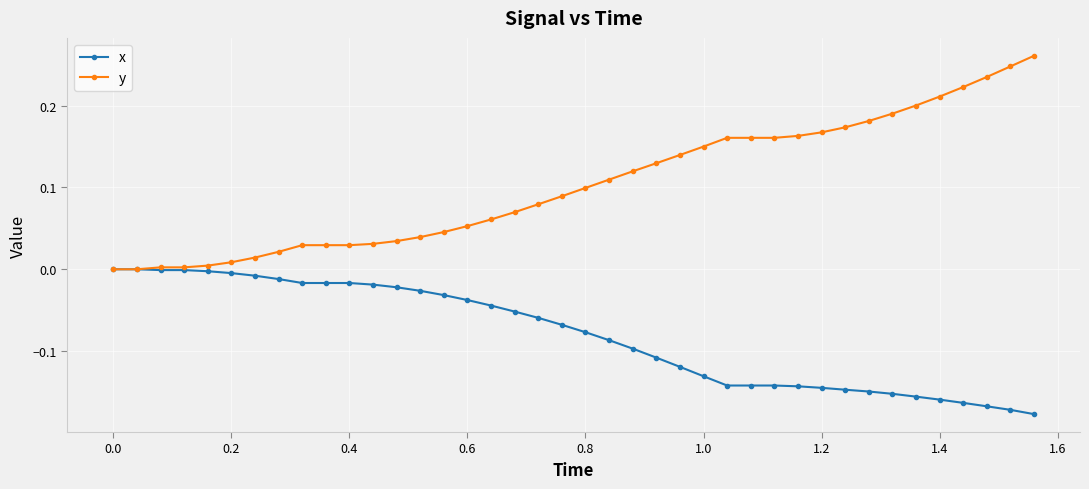

How many categories are shown in the chart?

40